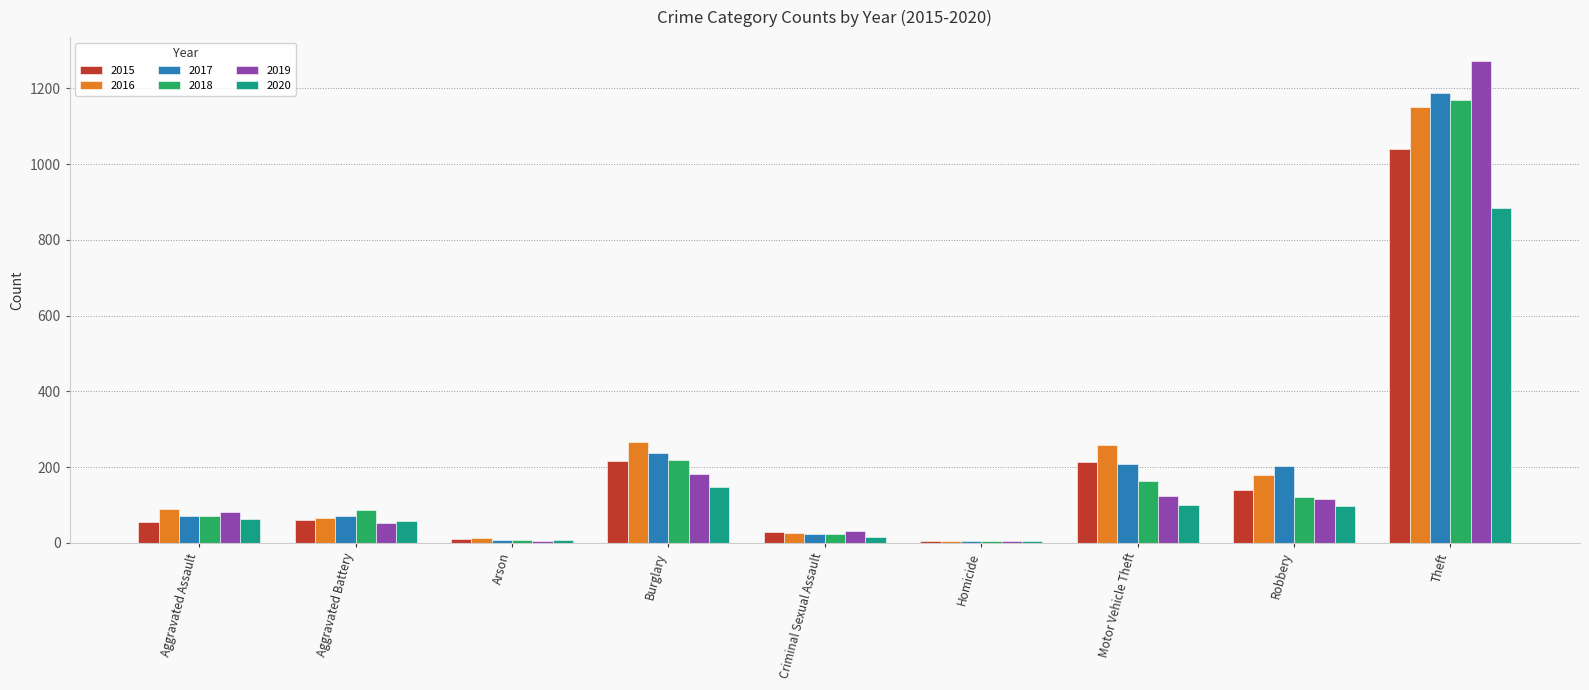

Read the 2018 value at Motor Vehicle Theft.

163